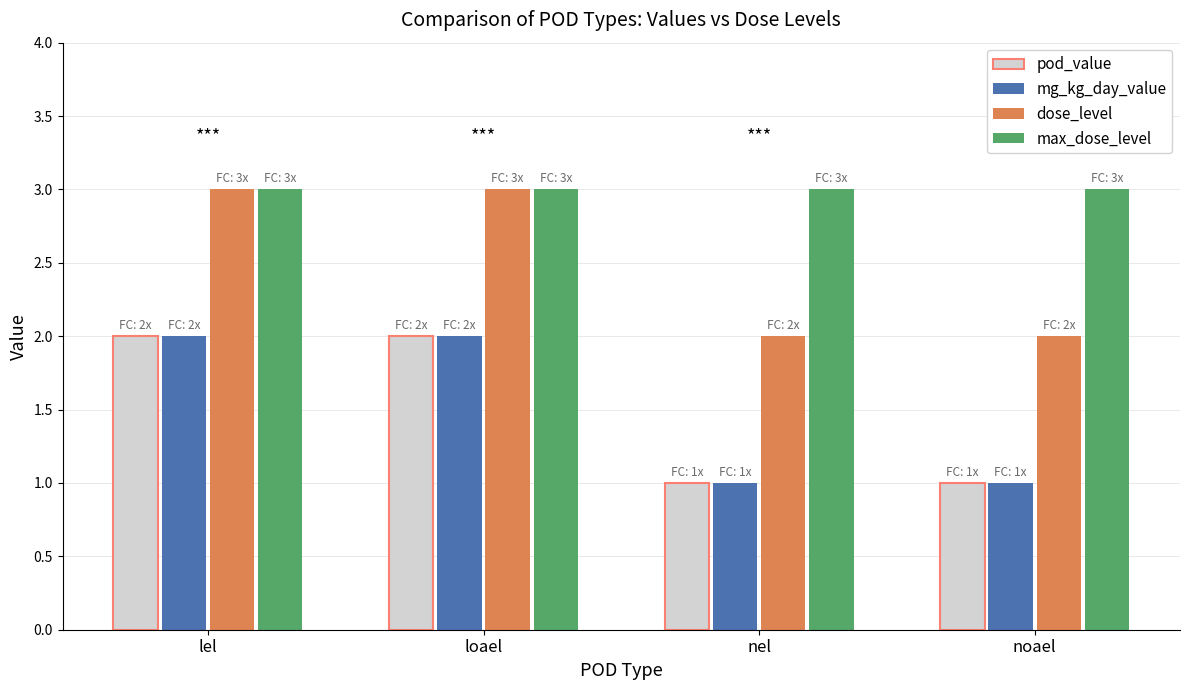

What is the greatest value displayed?

3